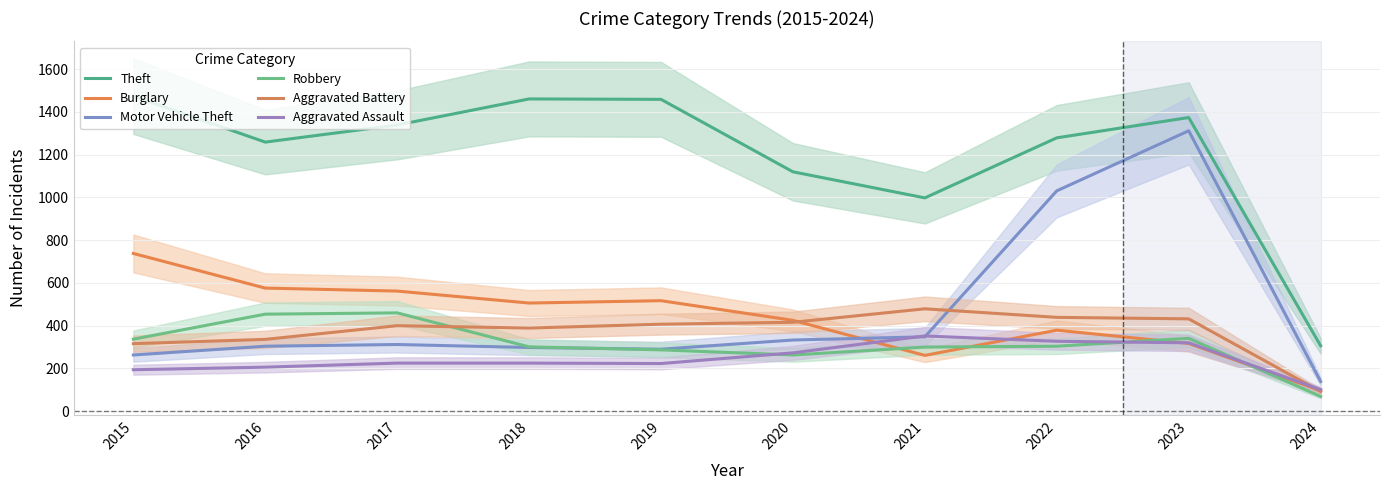

How many times do Aggravated Battery and Motor Vehicle Theft cross each other?

1